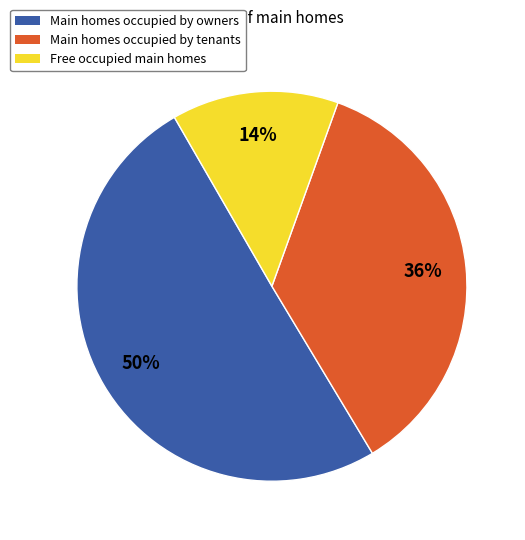

Combined, do Main homes occupied by owners and Free occupied main homes account for over 50%?

Yes